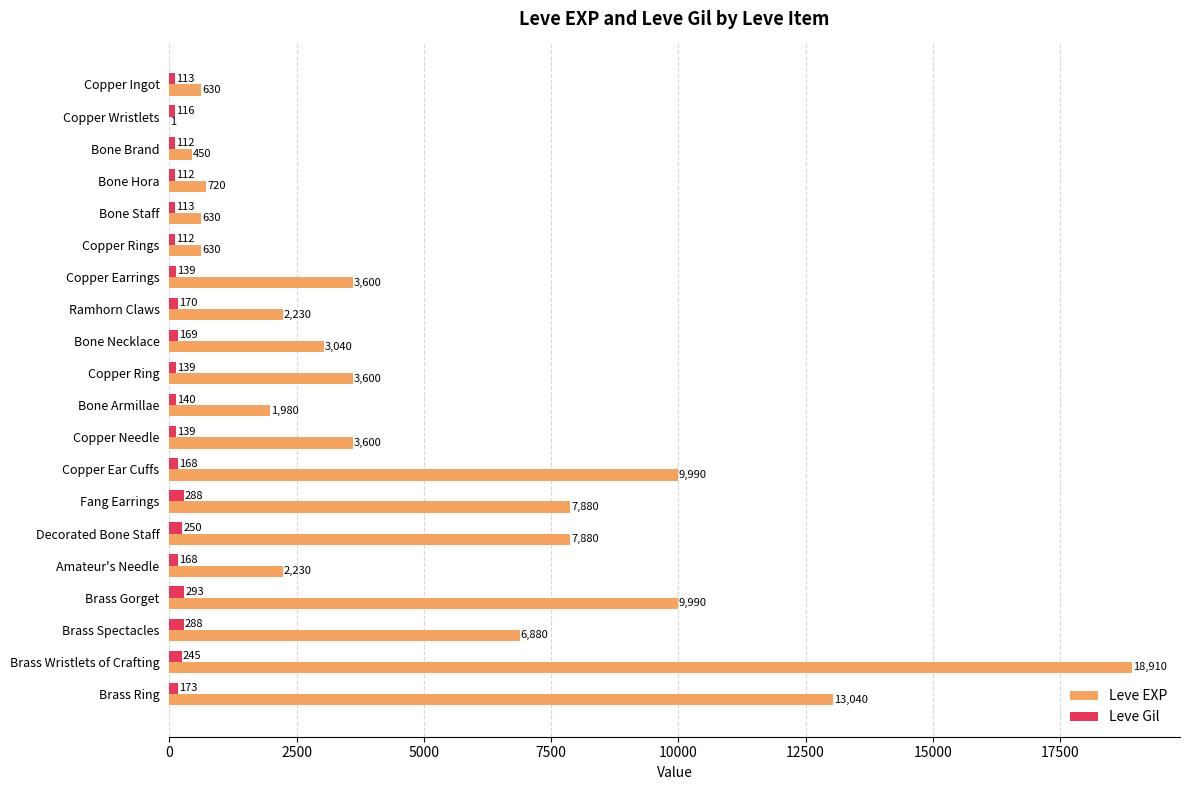

True or false: Leve Gil has a value of 116 at Copper Wristlets.

True